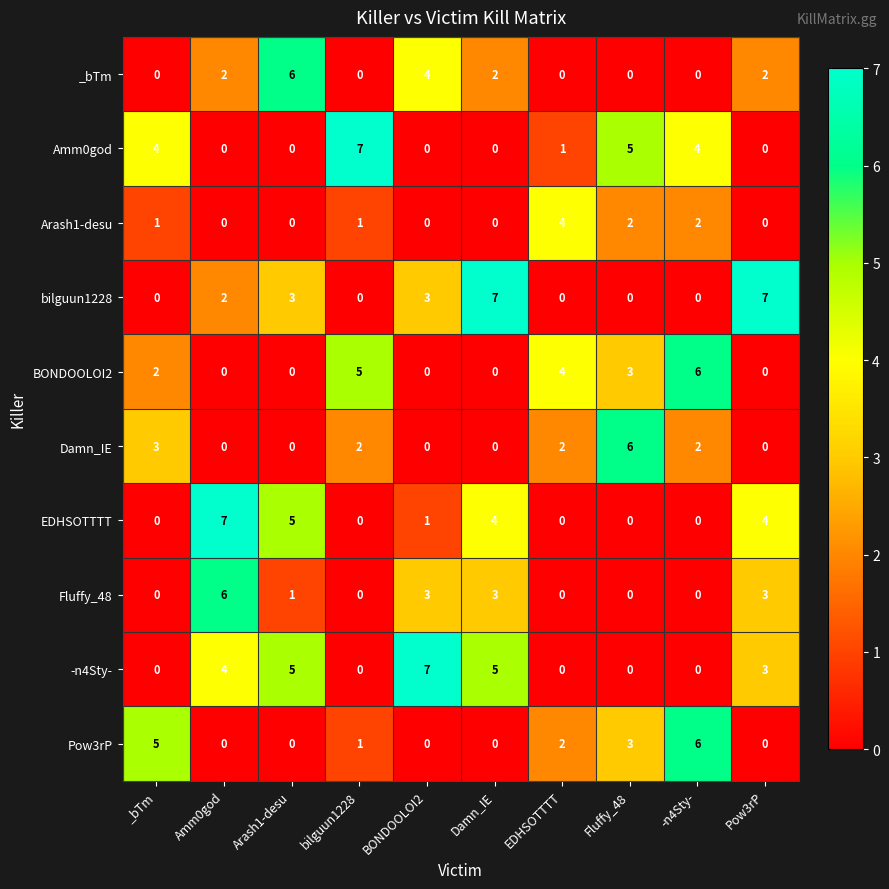

At which label does EDHSOTTTT reach its peak?

Amm0god